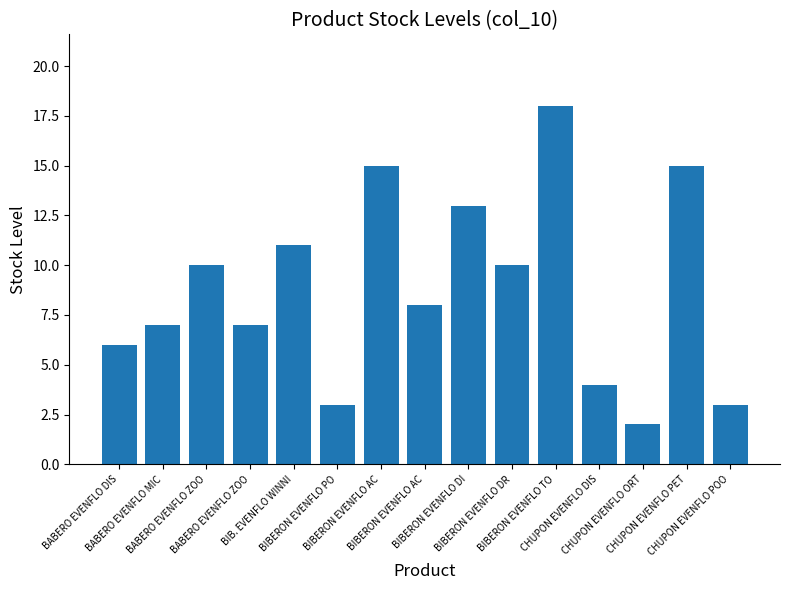

How many bars are there in total?

15